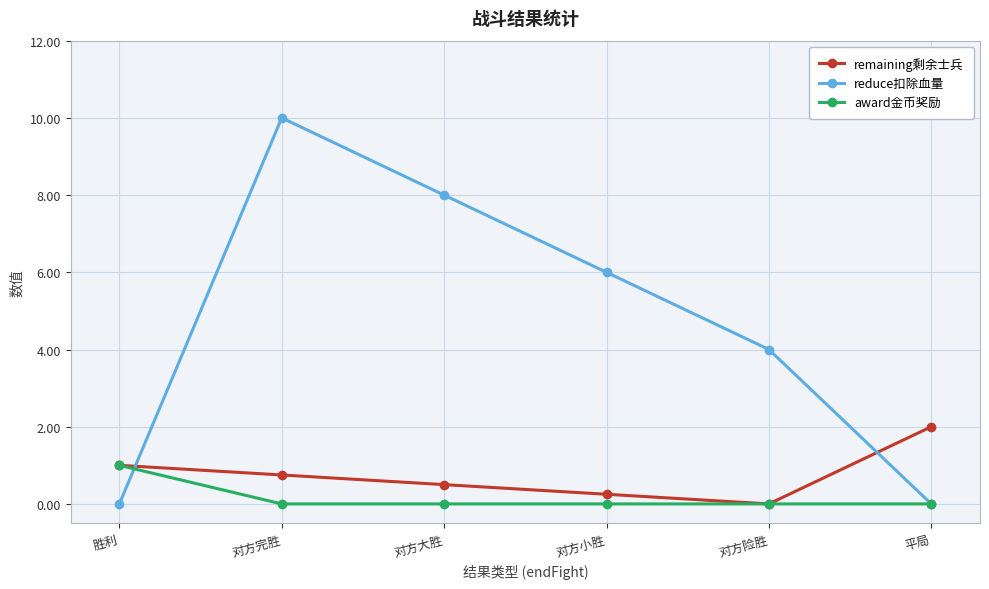

What is the spread (max minus min) of values at 对方险胜?

4.0